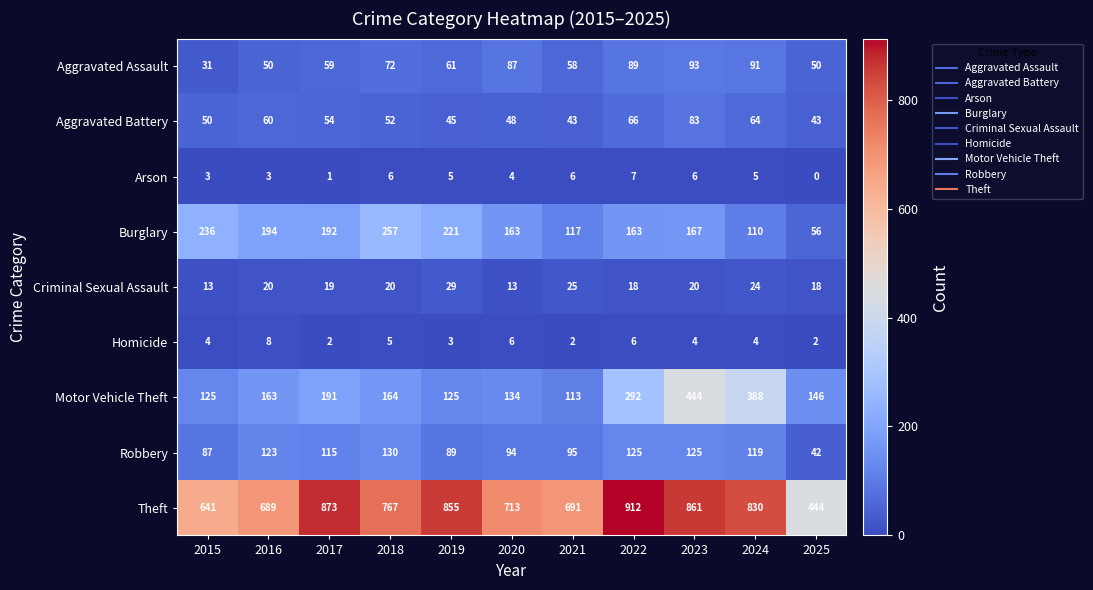

Which series changed the most between 2019 and 2022?

Motor Vehicle Theft